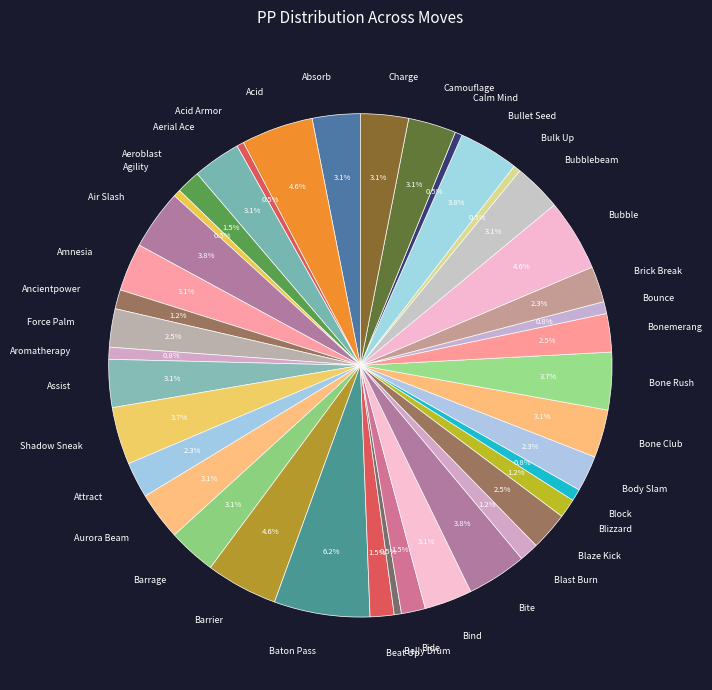

The Bonemerang slice represents 14% of the pie. True or false?

False